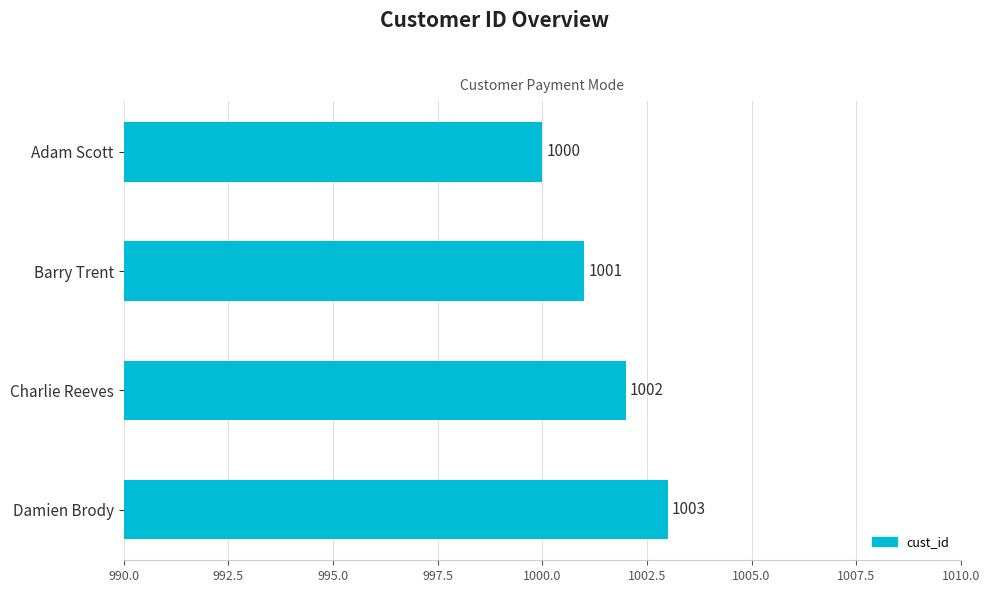

Rank the categories by value from lowest to highest.

Adam Scott, Barry Trent, Charlie Reeves, Damien Brody